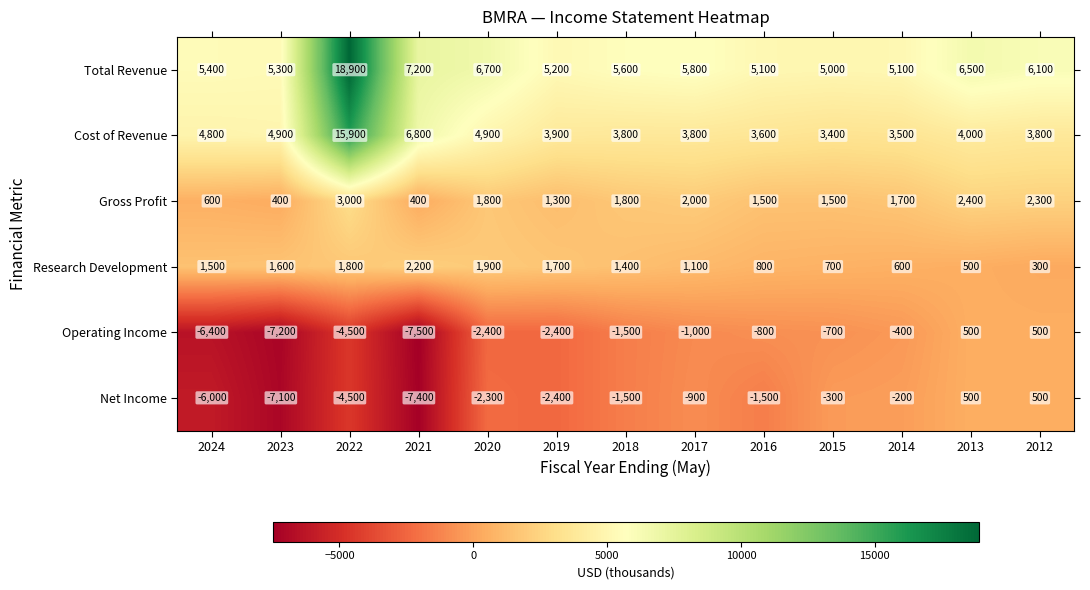

How many positive values does the Net Income series have?

2